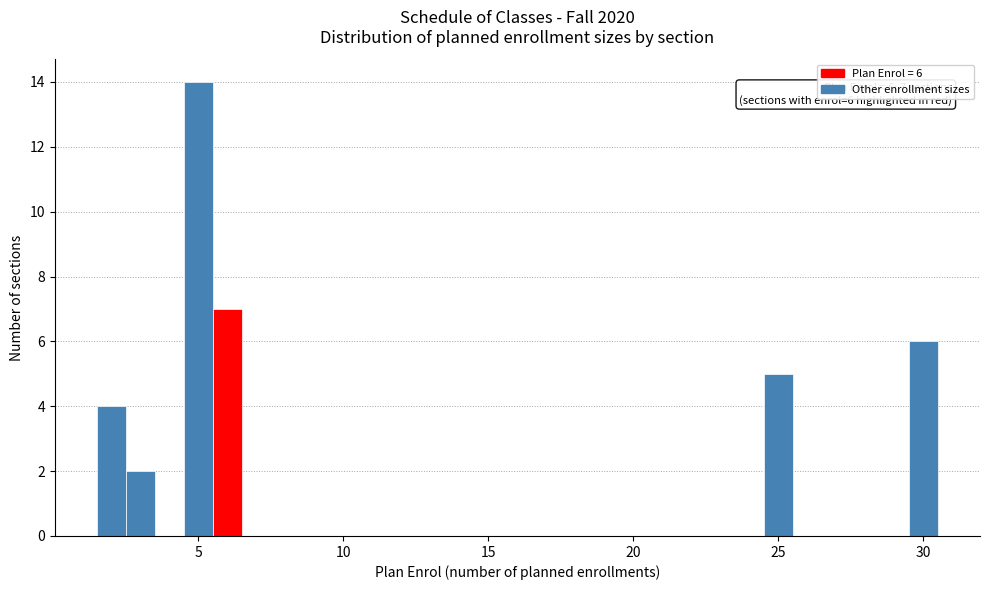

Around what value on the x-axis is the tallest bar? Give the approximate position of its centre, as read against the axis.

5.0